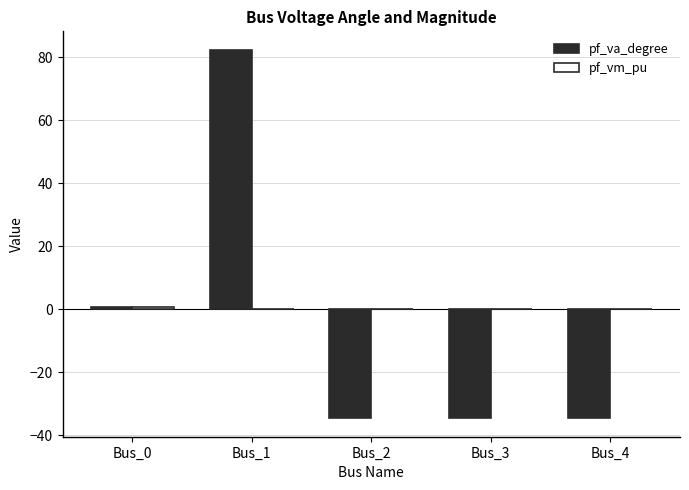

The value of pf_va_degree at Bus_2 is -51.4. True or false?

False